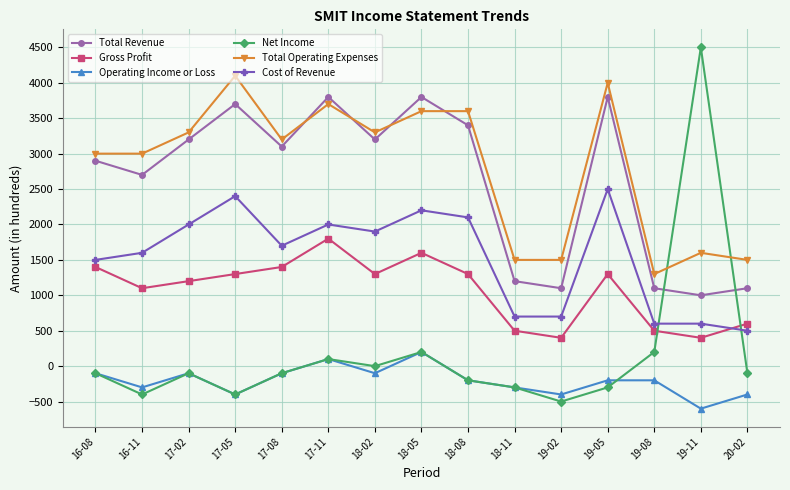

True or false: Cost of Revenue has more than 0 interior local peaks.

True